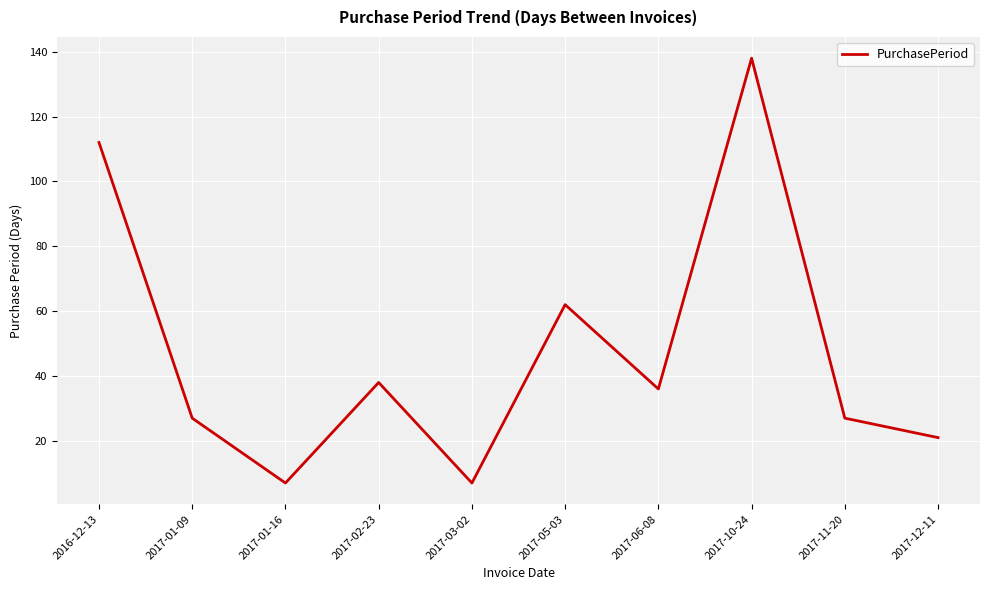

What is the difference between the maximum and minimum values?

131